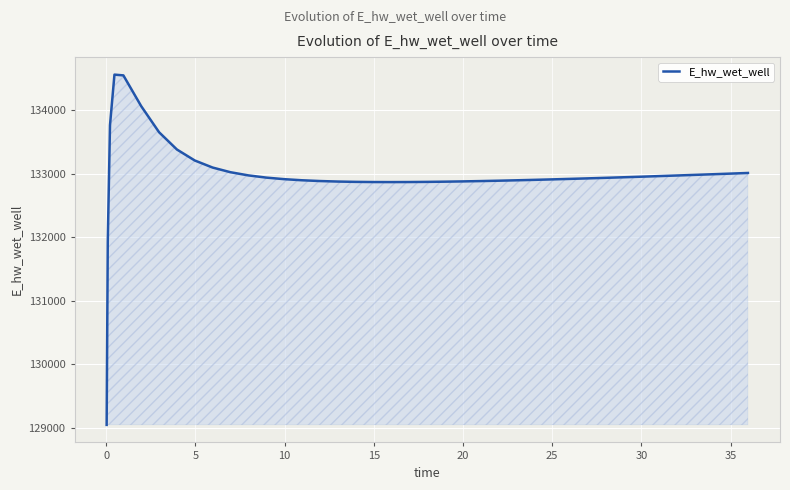

What is the difference between the maximum and minimum values?

5513.1